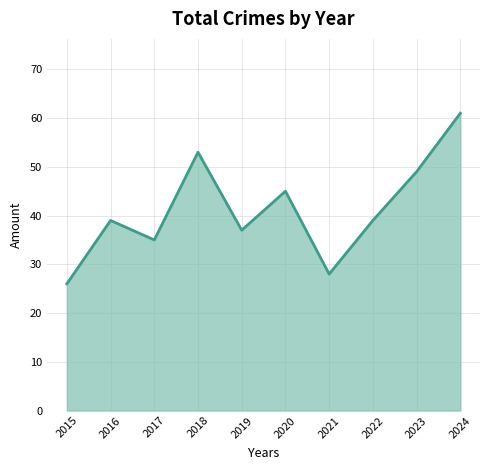

True or false: the data shows 61 at 2024.

True